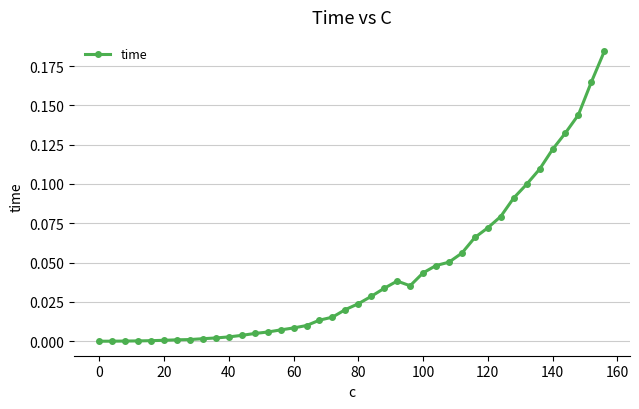

What is the sum of all values?

1.7